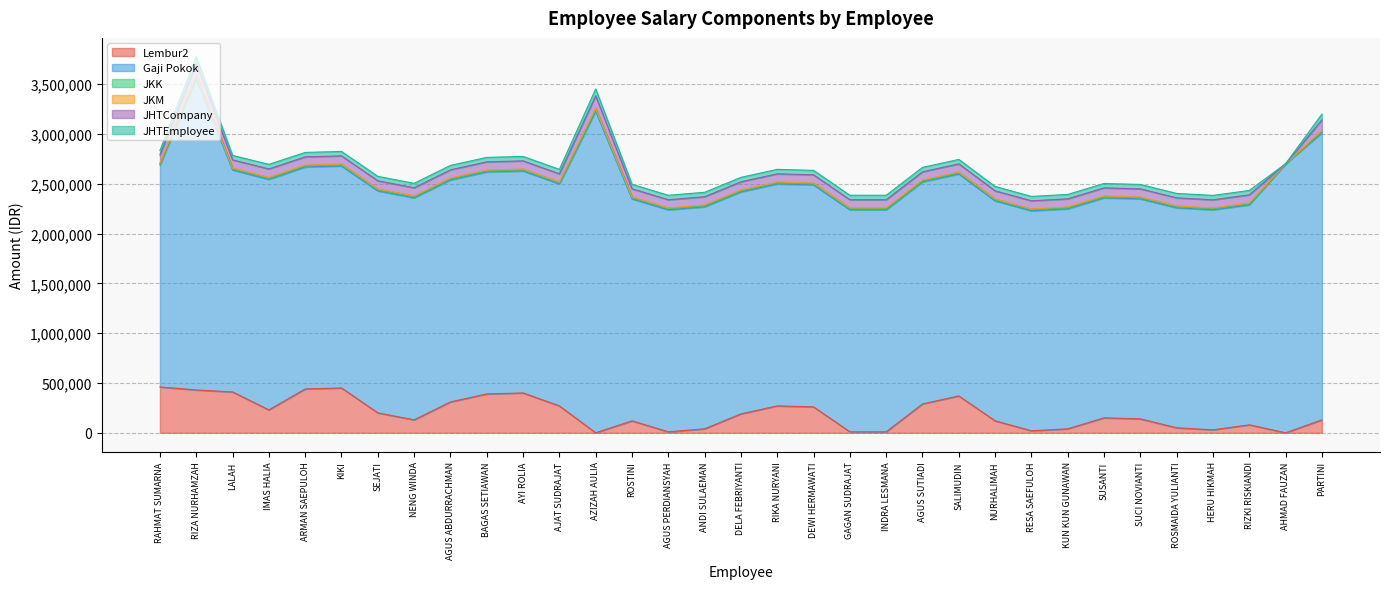

The JHTEmployee series shows 25149 at GAGAN SUDRAJAT. True or false?

False